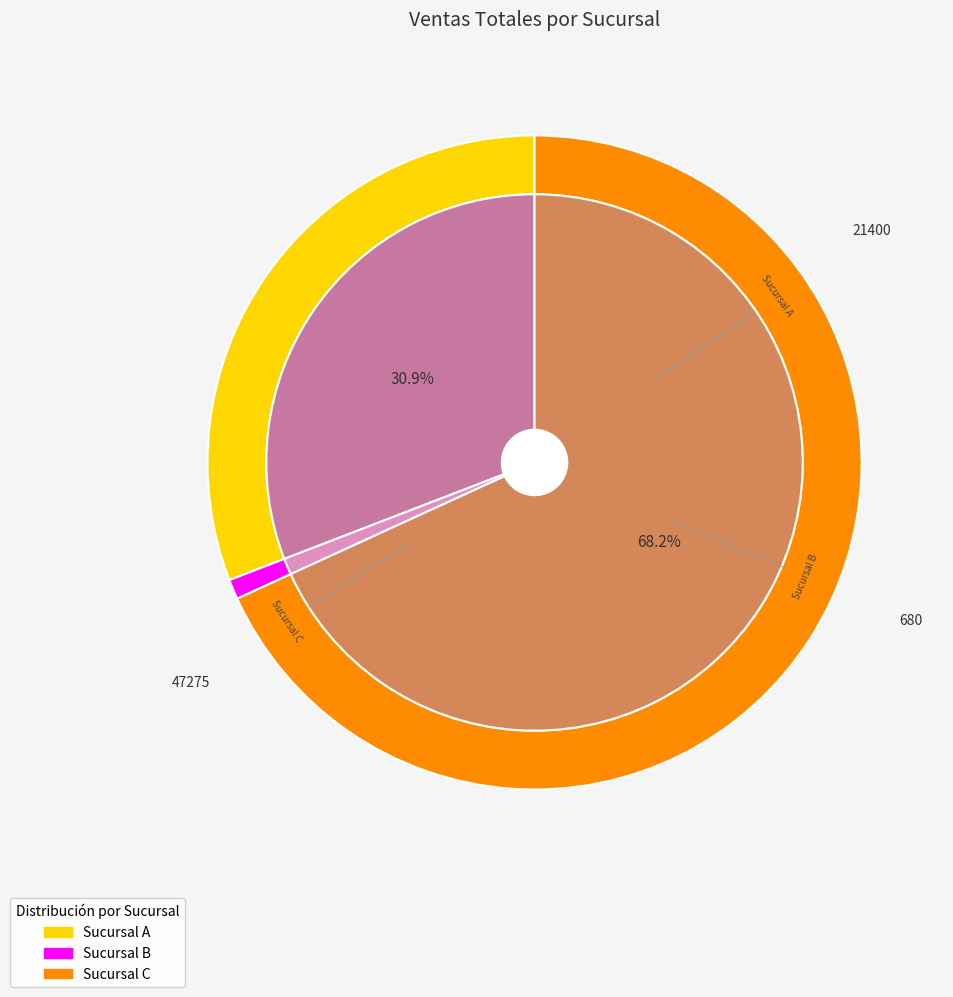

To the nearest percent, what is the difference between the Sucursal B and Sucursal A slice percentages?

30%